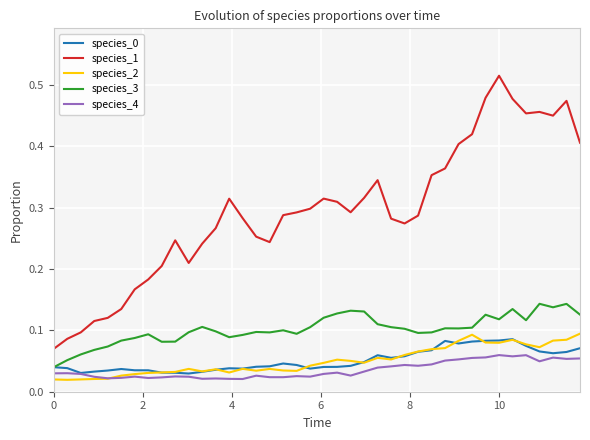

Which series has the largest range (max minus min)?

species_1